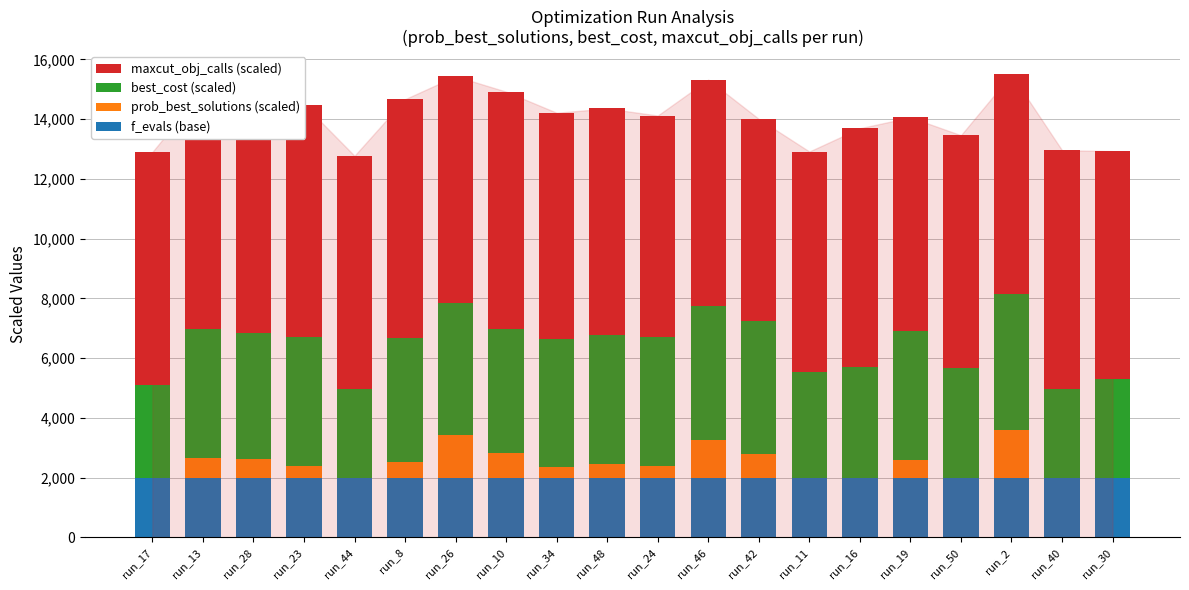

Rank the series at run_26 from lowest to highest value.

f_evals (base), prob_best_solutions (scaled), best_cost (scaled), maxcut_obj_calls (scaled)